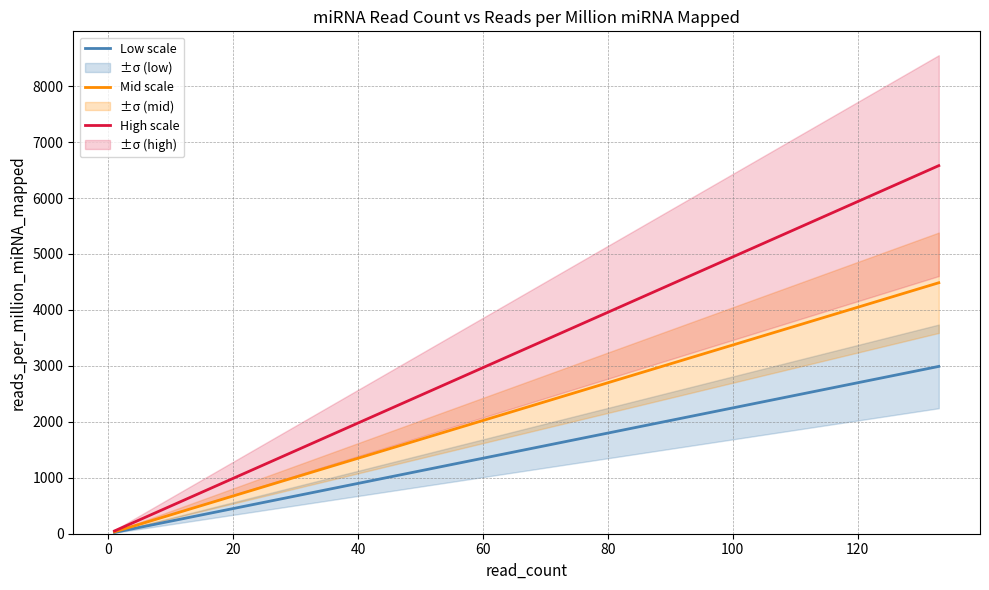

How many lines are shown in the chart?

3